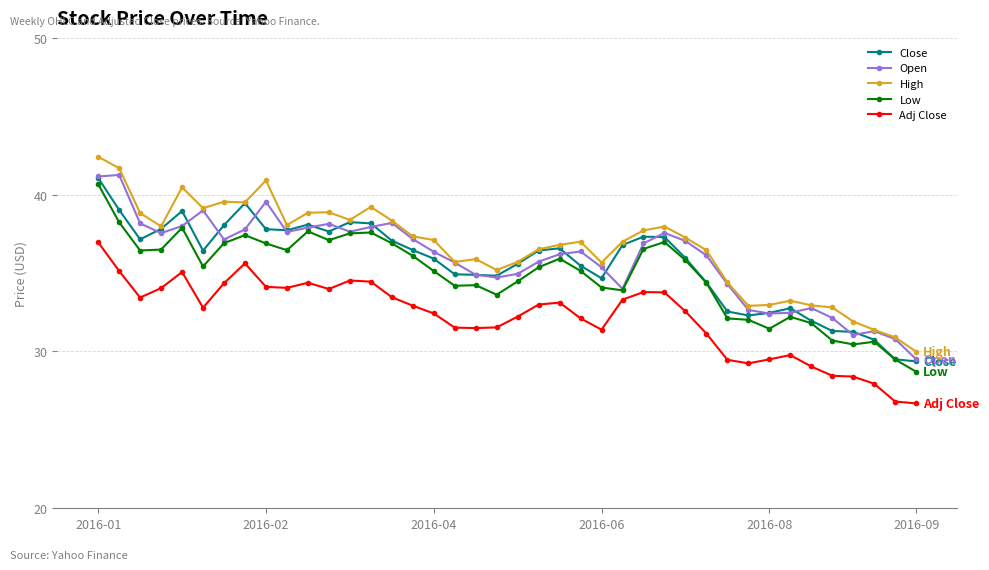

True or false: Low and High intersect in this chart.

False